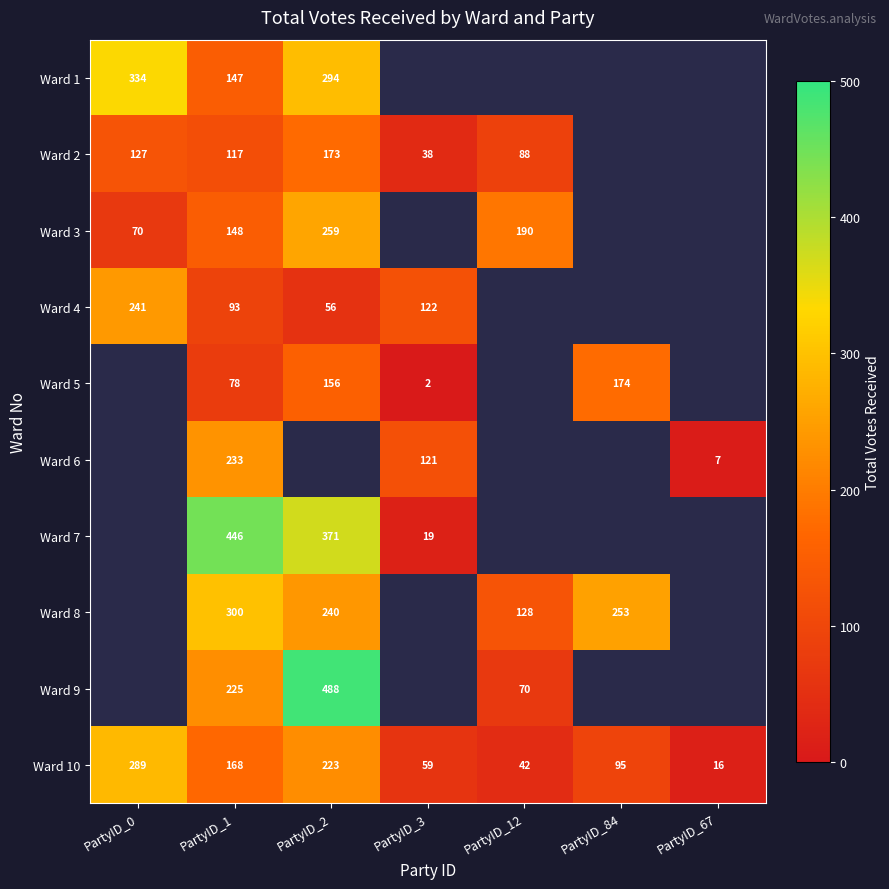

What is the difference between the Ward 10 values at PartyID_2 and PartyID_12?

181